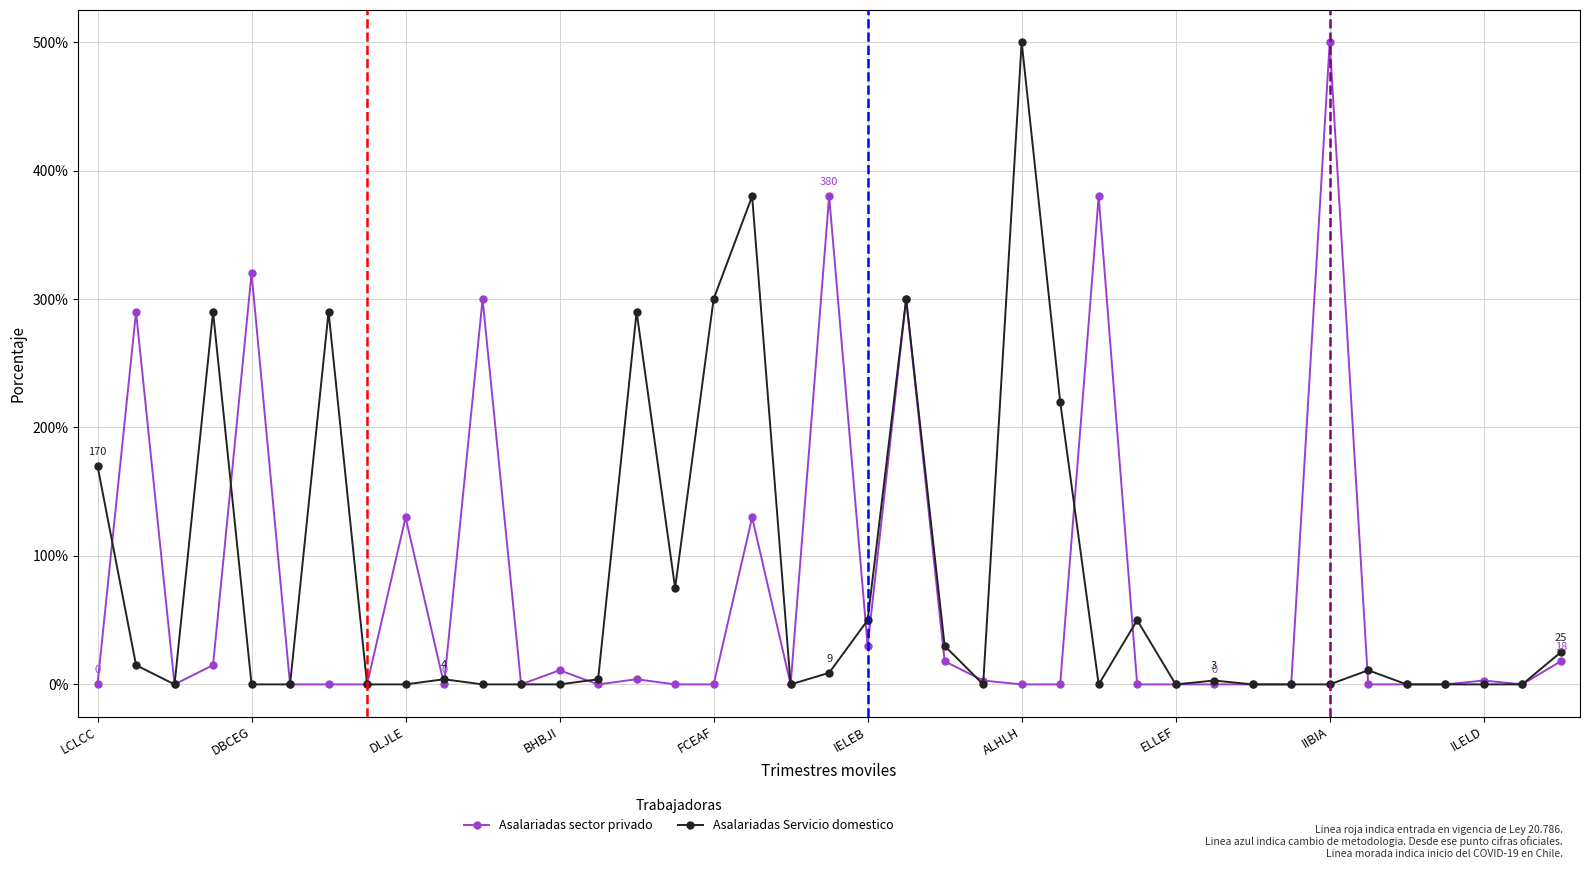

How many categories are shown in the chart?

39